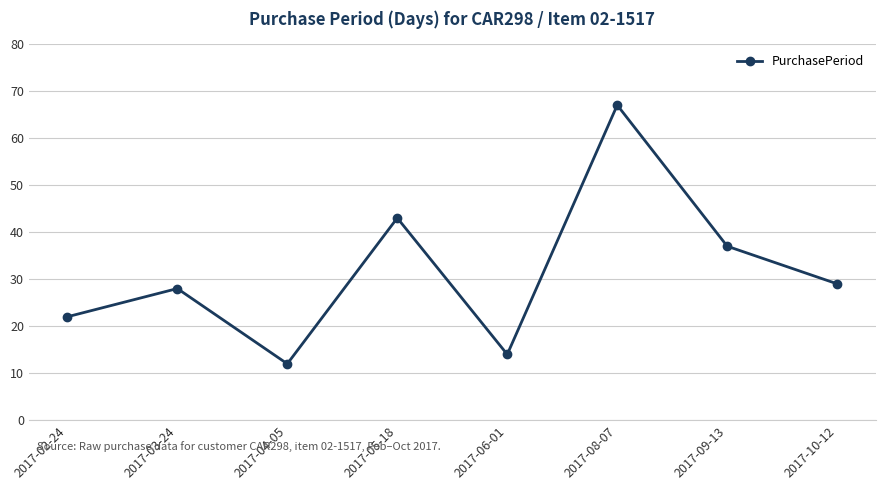

The value at 2017-10-12 is 47. True or false?

False